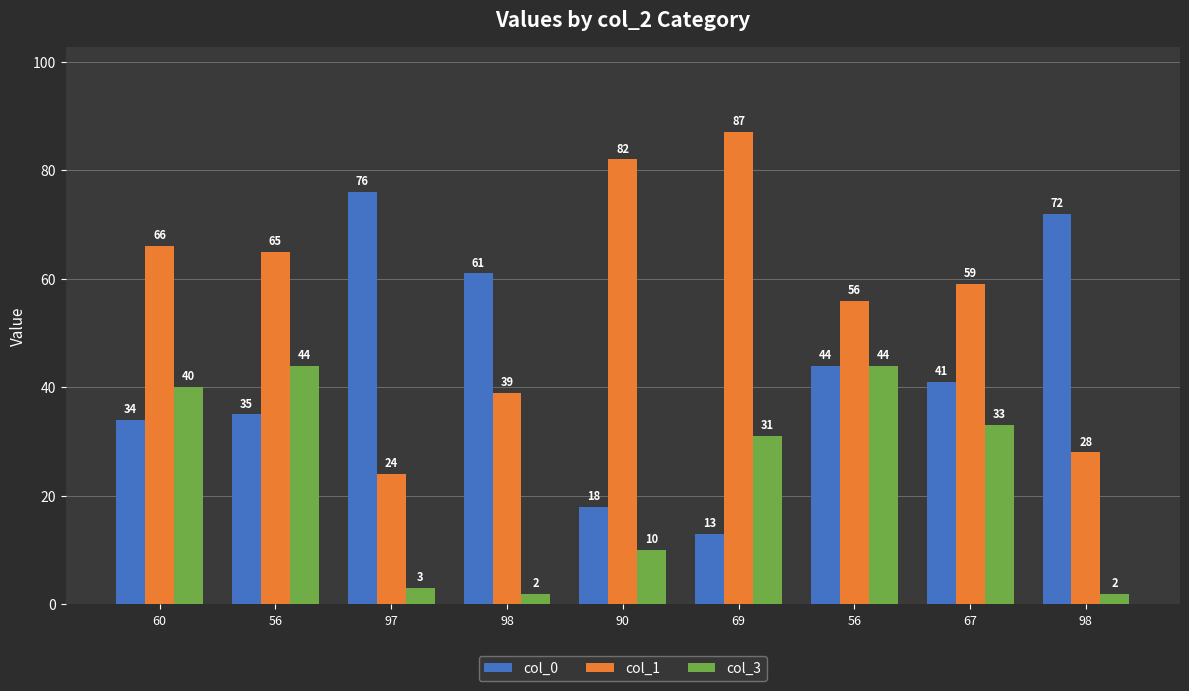

The value of col_0 at 60 is 34. True or false?

True